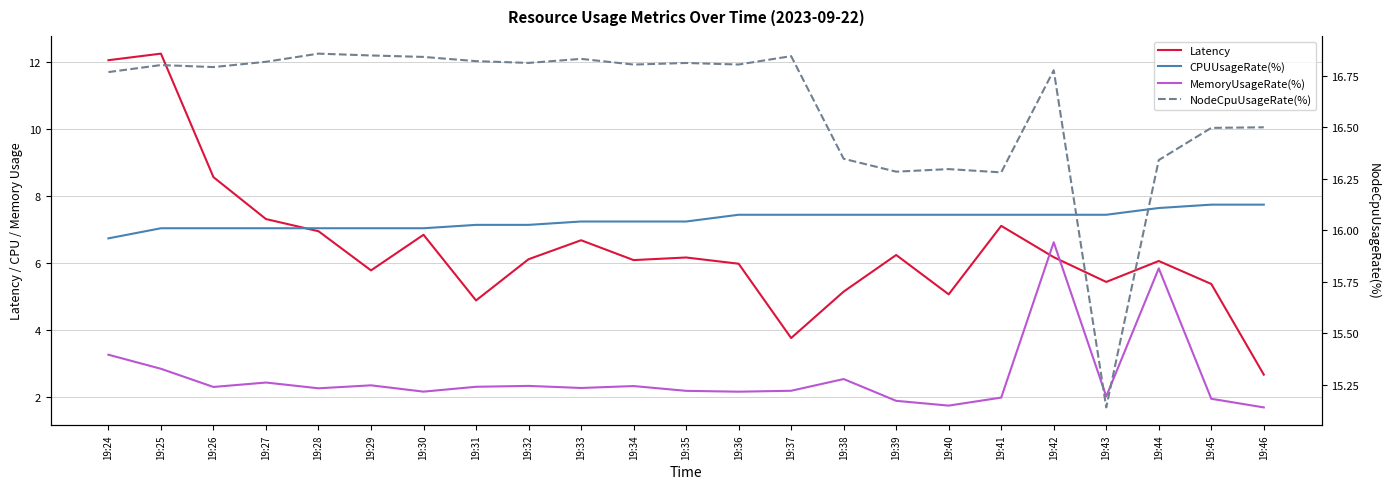

What is the maximum value for CPUUsageRate(%)?

7.8